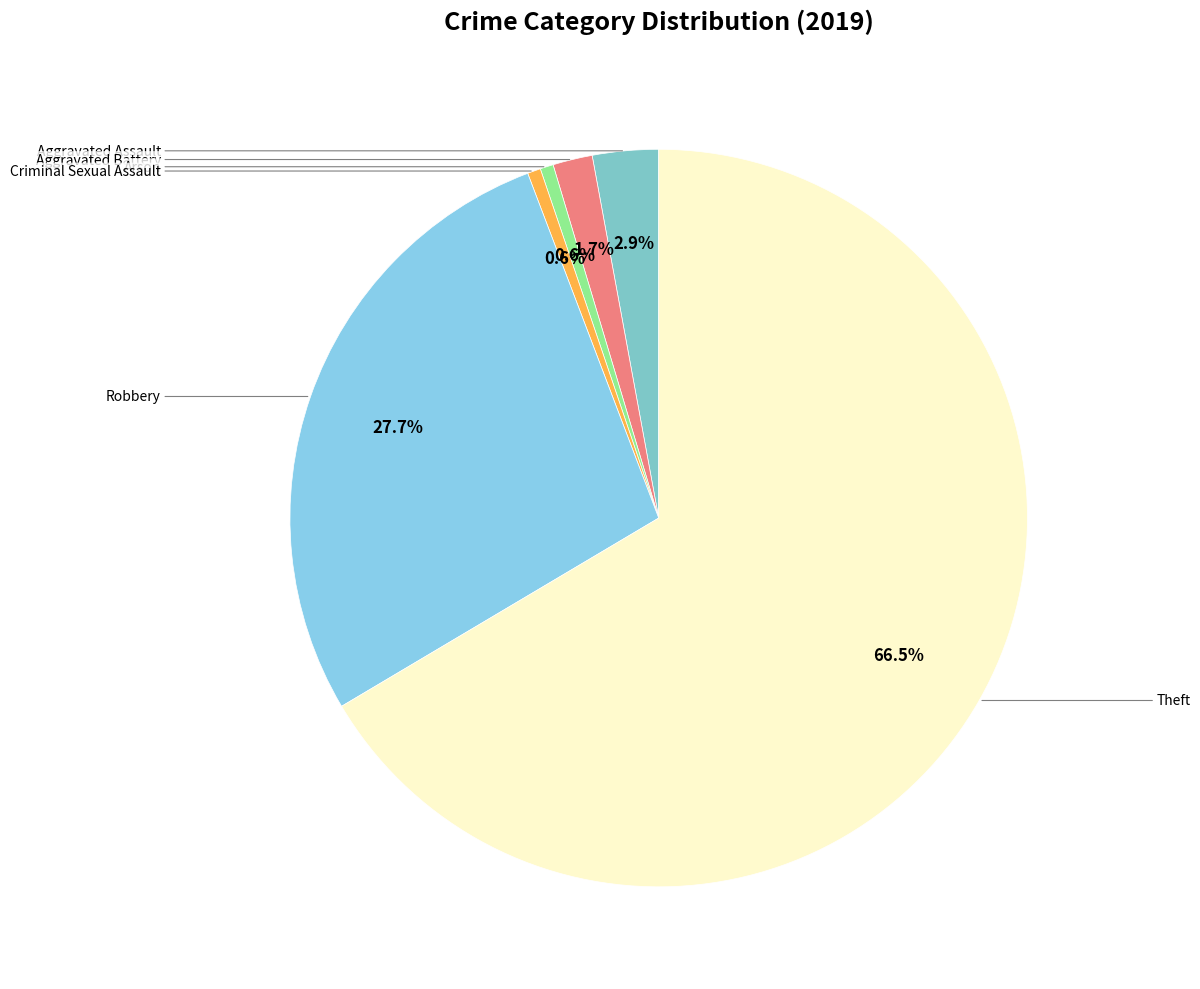

Which category has the biggest portion of the pie?

Theft